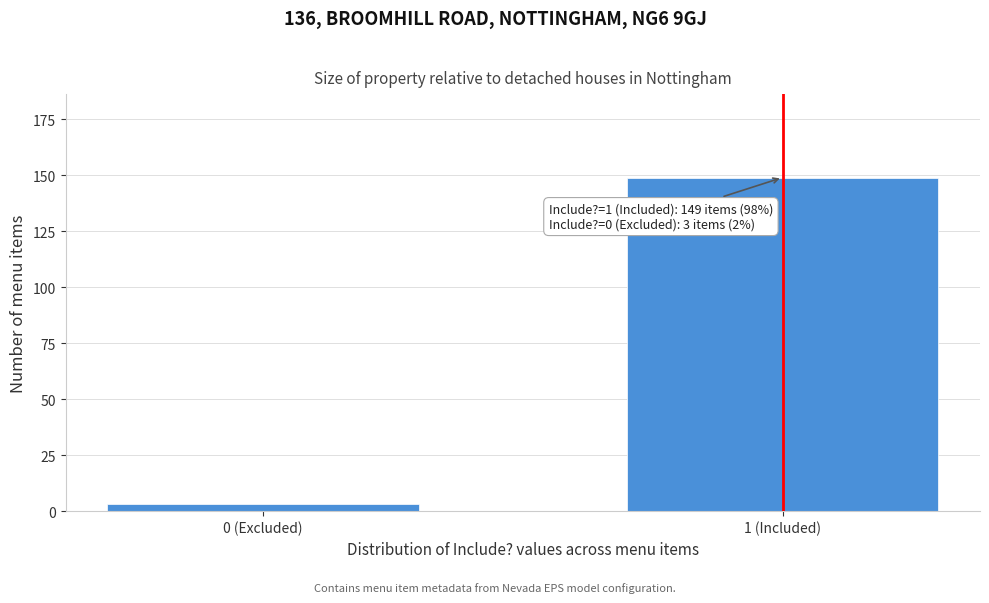

Reading right to left, transcribe all the data shown in this chart.

1 (Included)=149	0 (Excluded)=3